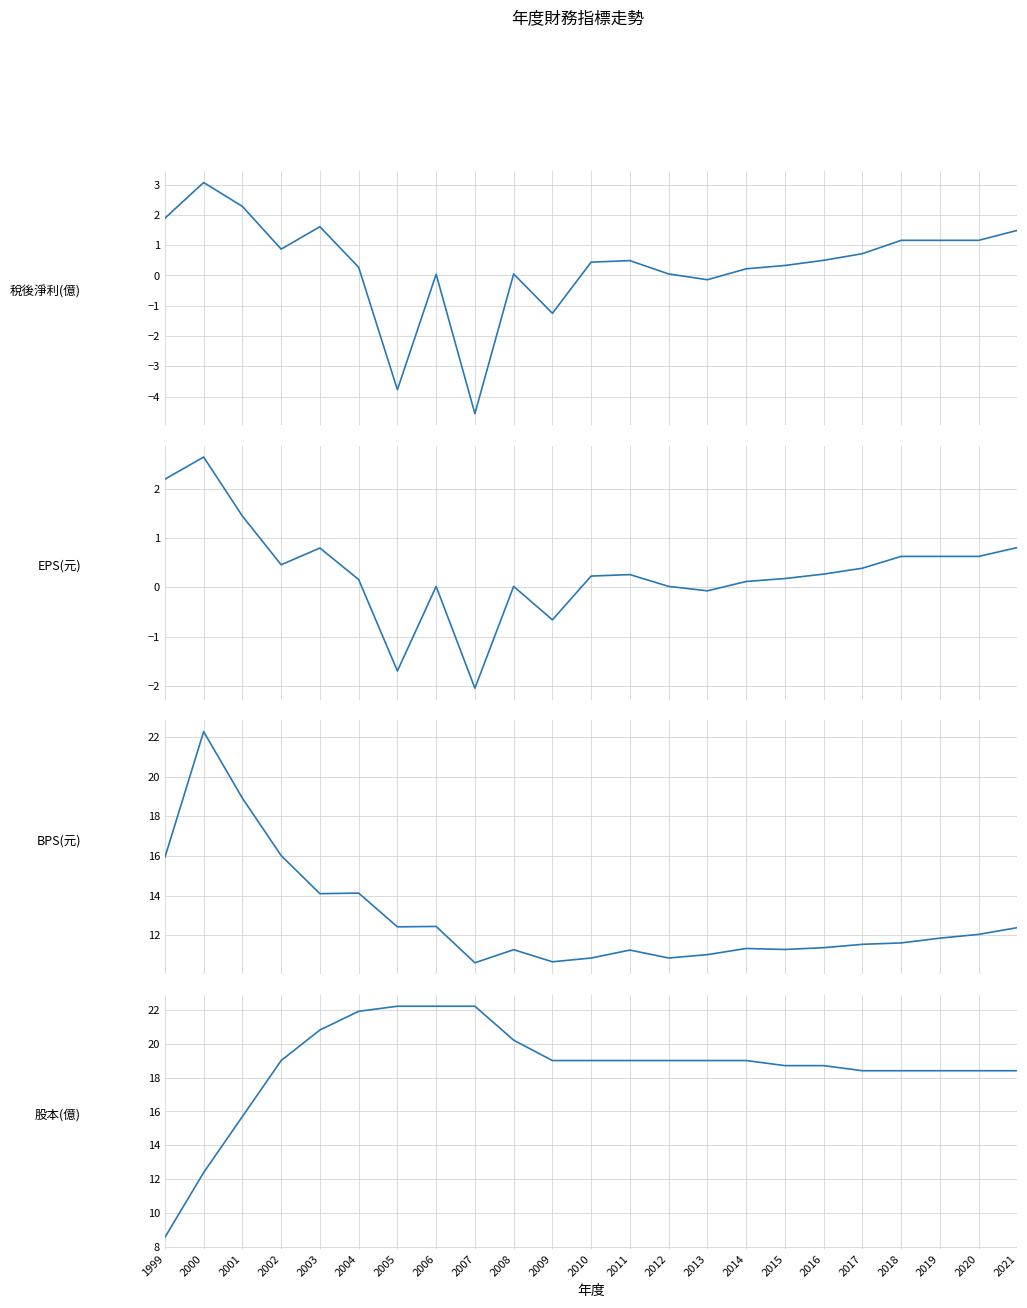

Reading right to left, transcribe all the data shown in this chart.

稅後淨利(億): 1.5	1.2	1.2	1.2	0.7	0.5	0.3	0.2	-0.1	0.1	0.5	0.4	-1.2	0.1	-4.6	0.0	-3.8	0.3	1.6	0.9	2.3	3.1	1.9
EPS(元): 0.8	0.6	0.6	0.6	0.4	0.3	0.2	0.1	-0.1	0.0	0.3	0.2	-0.7	0.0	-2.0	0.0	-1.7	0.2	0.8	0.5	1.4	2.6	2.2
BPS(元): 12.4	12.1	11.9	11.6	11.6	11.4	11.3	11.3	11.0	10.9	11.3	10.9	10.7	11.3	10.6	12.4	12.4	14.1	14.1	16.0	18.9	22.3	15.9
股本(億): 18.4	18.4	18.4	18.4	18.4	18.7	18.7	19.0	19.0	19.0	19.0	19.0	19.0	20.2	22.2	22.2	22.2	21.9	20.8	19.0	15.7	12.4	8.6